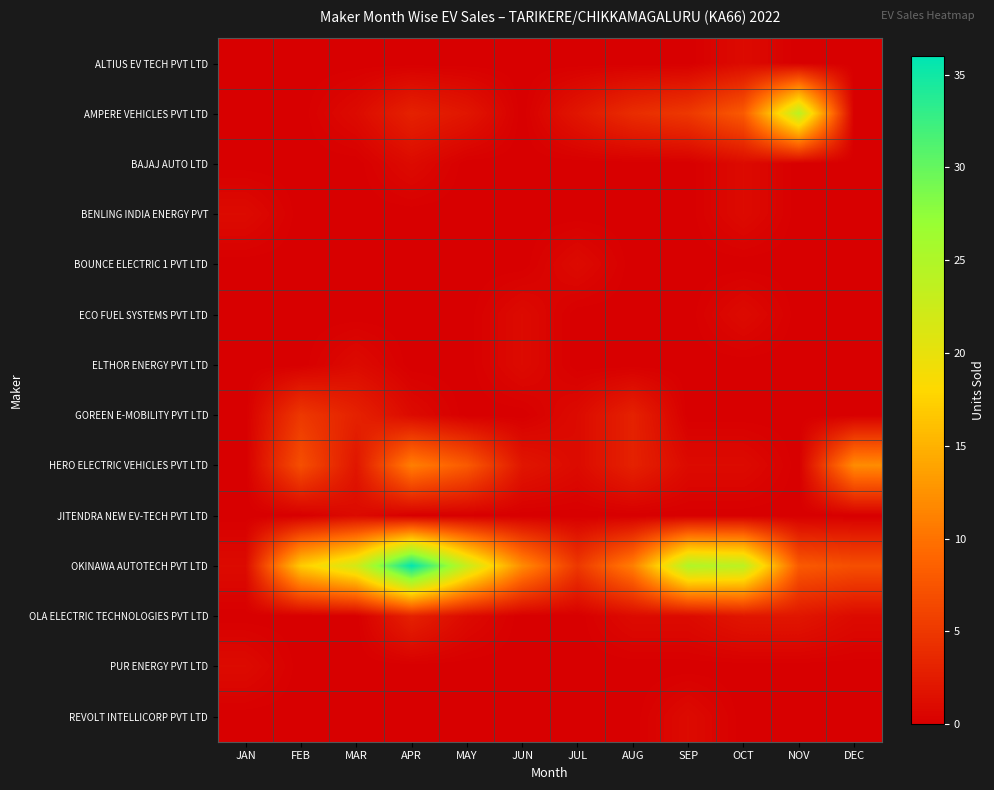

Reading left to right, what are all the values shown in this chart?

ALTIUS EV TECH PVT LTD: JAN=0	FEB=0	MAR=0	APR=0	MAY=0	JUN=0	JUL=0	AUG=0	SEP=0	OCT=1	NOV=0	DEC=0
AMPERE VEHICLES PVT LTD: JAN=0	FEB=0	MAR=1	APR=3	MAY=2	JUN=0	JUL=2	AUG=4	SEP=5	OCT=8	NOV=24	DEC=0
BAJAJ AUTO LTD: JAN=0	FEB=0	MAR=0	APR=1	MAY=0	JUN=0	JUL=0	AUG=0	SEP=0	OCT=1	NOV=0	DEC=0
BENLING INDIA ENERGY PVT: JAN=1	FEB=0	MAR=0	APR=0	MAY=0	JUN=0	JUL=0	AUG=0	SEP=0	OCT=1	NOV=0	DEC=0
BOUNCE ELECTRIC 1 PVT LTD: JAN=0	FEB=0	MAR=0	APR=0	MAY=0	JUN=0	JUL=1	AUG=0	SEP=0	OCT=0	NOV=0	DEC=0
ECO FUEL SYSTEMS PVT LTD: JAN=0	FEB=0	MAR=0	APR=0	MAY=0	JUN=1	JUL=0	AUG=0	SEP=0	OCT=1	NOV=0	DEC=0
ELTHOR ENERGY PVT LTD: JAN=0	FEB=0	MAR=1	APR=0	MAY=0	JUN=1	JUL=0	AUG=0	SEP=0	OCT=0	NOV=0	DEC=0
GOREEN E-MOBILITY PVT LTD: JAN=0	FEB=5	MAR=3	APR=1	MAY=0	JUN=0	JUL=1	AUG=3	SEP=0	OCT=0	NOV=0	DEC=0
HERO ELECTRIC VEHICLES PVT LTD: JAN=0	FEB=7	MAR=2	APR=11	MAY=8	JUN=2	JUL=1	AUG=3	SEP=1	OCT=1	NOV=0	DEC=12
JITENDRA NEW EV-TECH PVT LTD: JAN=0	FEB=0	MAR=1	APR=0	MAY=0	JUN=0	JUL=0	AUG=0	SEP=0	OCT=0	NOV=0	DEC=0
OKINAWA AUTOTECH PVT LTD: JAN=1	FEB=17	MAR=22	APR=36	MAY=23	JUN=12	JUL=5	AUG=11	SEP=25	OCT=24	NOV=8	DEC=7
OLA ELECTRIC TECHNOLOGIES PVT LTD: JAN=0	FEB=0	MAR=0	APR=3	MAY=1	JUN=0	JUL=0	AUG=1	SEP=1	OCT=2	NOV=2	DEC=1
PUR ENERGY PVT LTD: JAN=1	FEB=0	MAR=0	APR=0	MAY=0	JUN=0	JUL=0	AUG=0	SEP=0	OCT=0	NOV=0	DEC=0
REVOLT INTELLICORP PVT LTD: JAN=0	FEB=0	MAR=0	APR=0	MAY=0	JUN=0	JUL=0	AUG=0	SEP=1	OCT=0	NOV=0	DEC=0